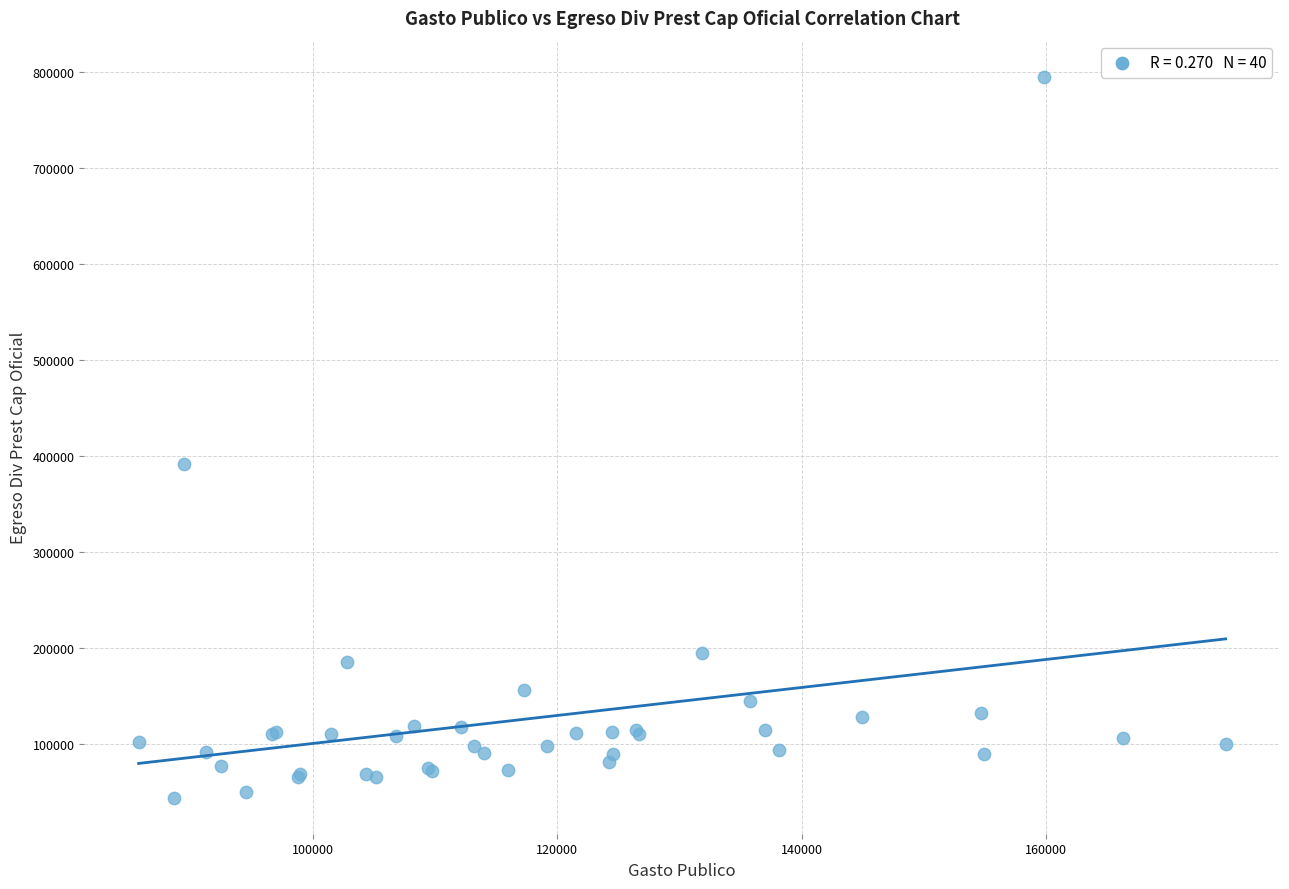

What Y value in the scatter plot is closest to 419439?

392037.2